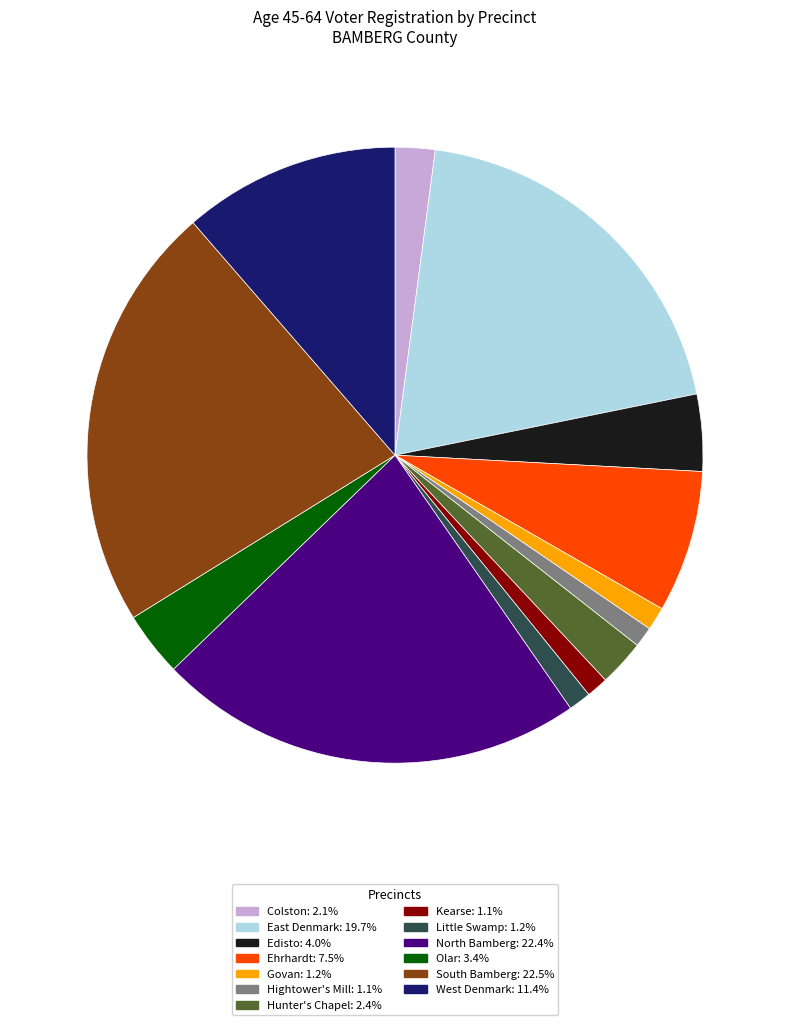

Count the number of slices in the pie.

13